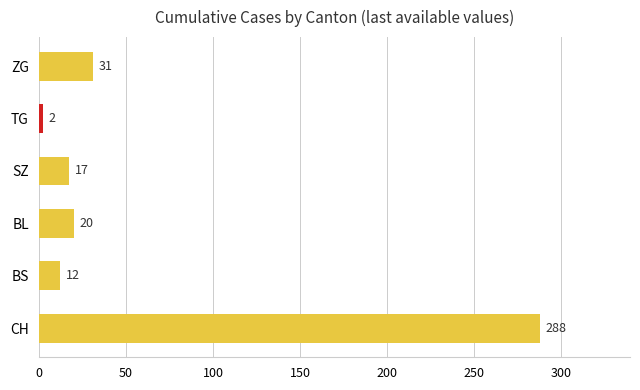

Reading bottom to top, what are all the values shown in this chart?

CH=288	BS=12	BL=20	SZ=17	TG=2	ZG=31